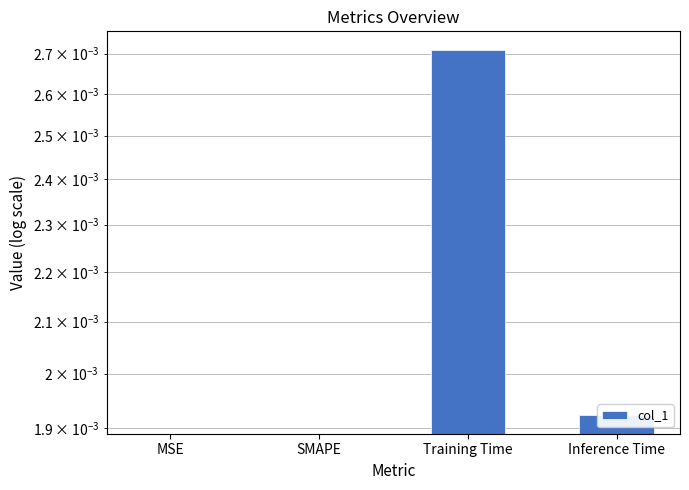

Does the chart contain stacked bars?

No